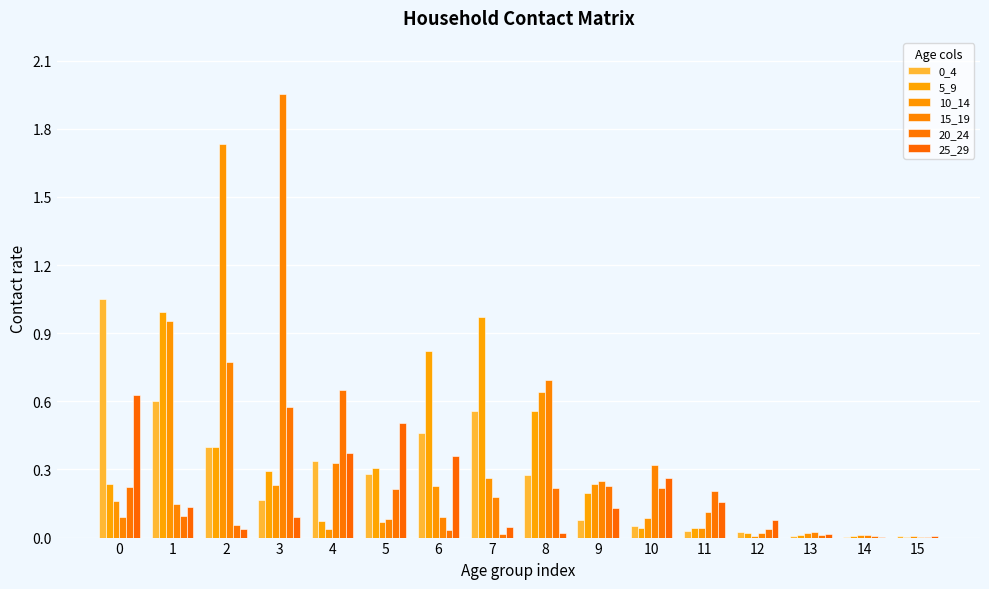

True or false: 15_19 has a value of 0.1 at 1.

True